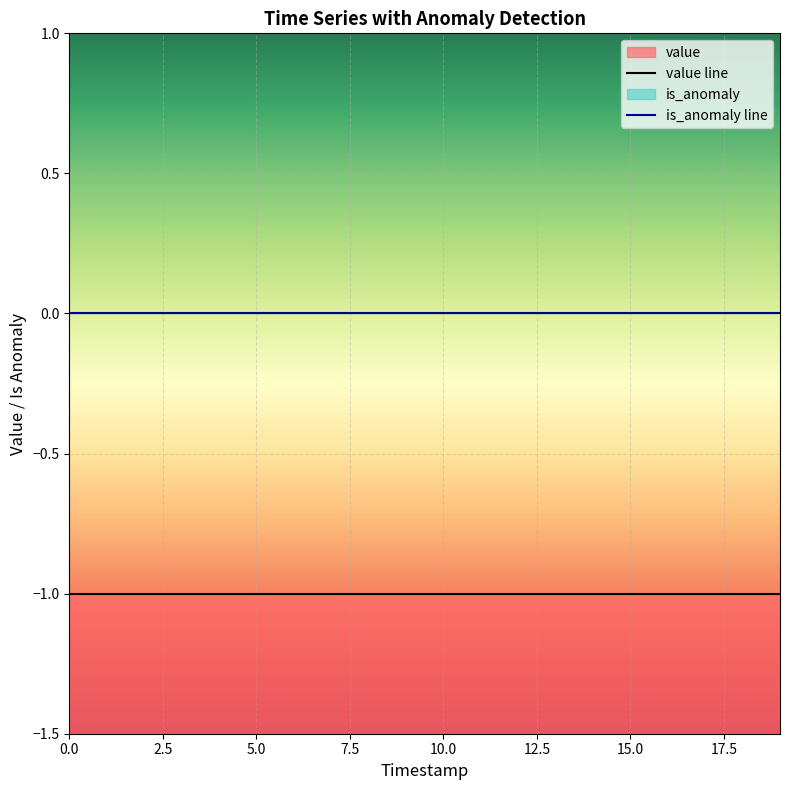

Is it true that value equals -1 at 17?

True